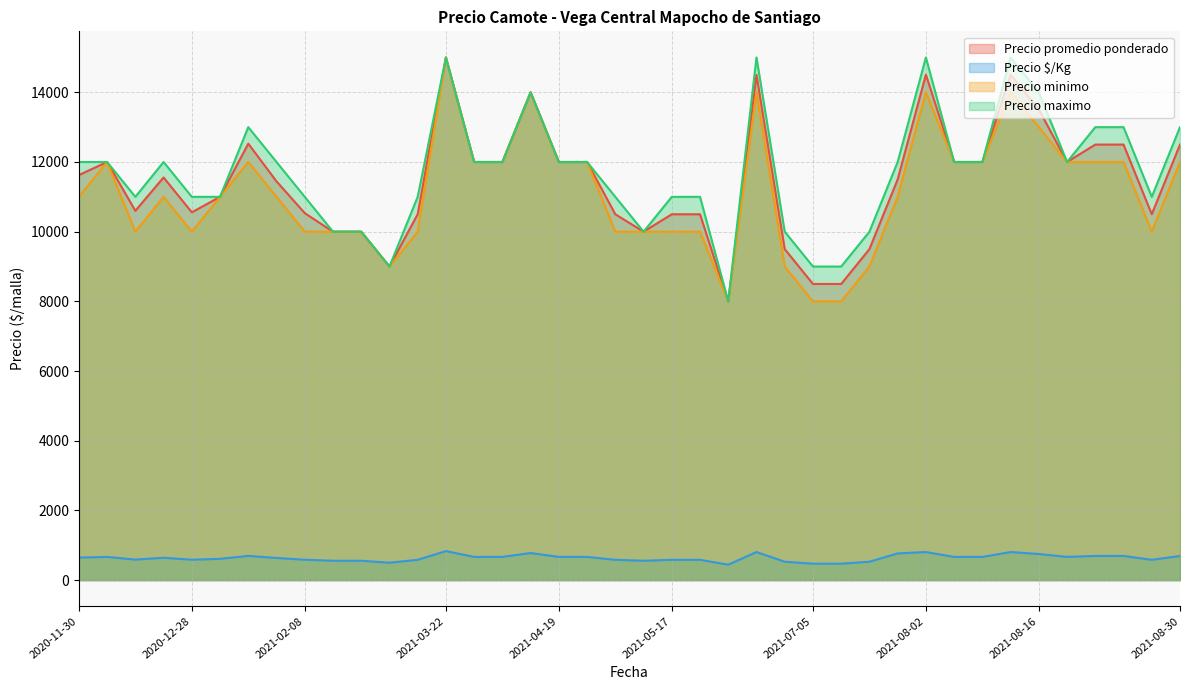

Rank the series at 2021-08-23 from lowest to highest value.

Precio $/Kg, Precio minimo, Precio promedio ponderado, Precio maximo